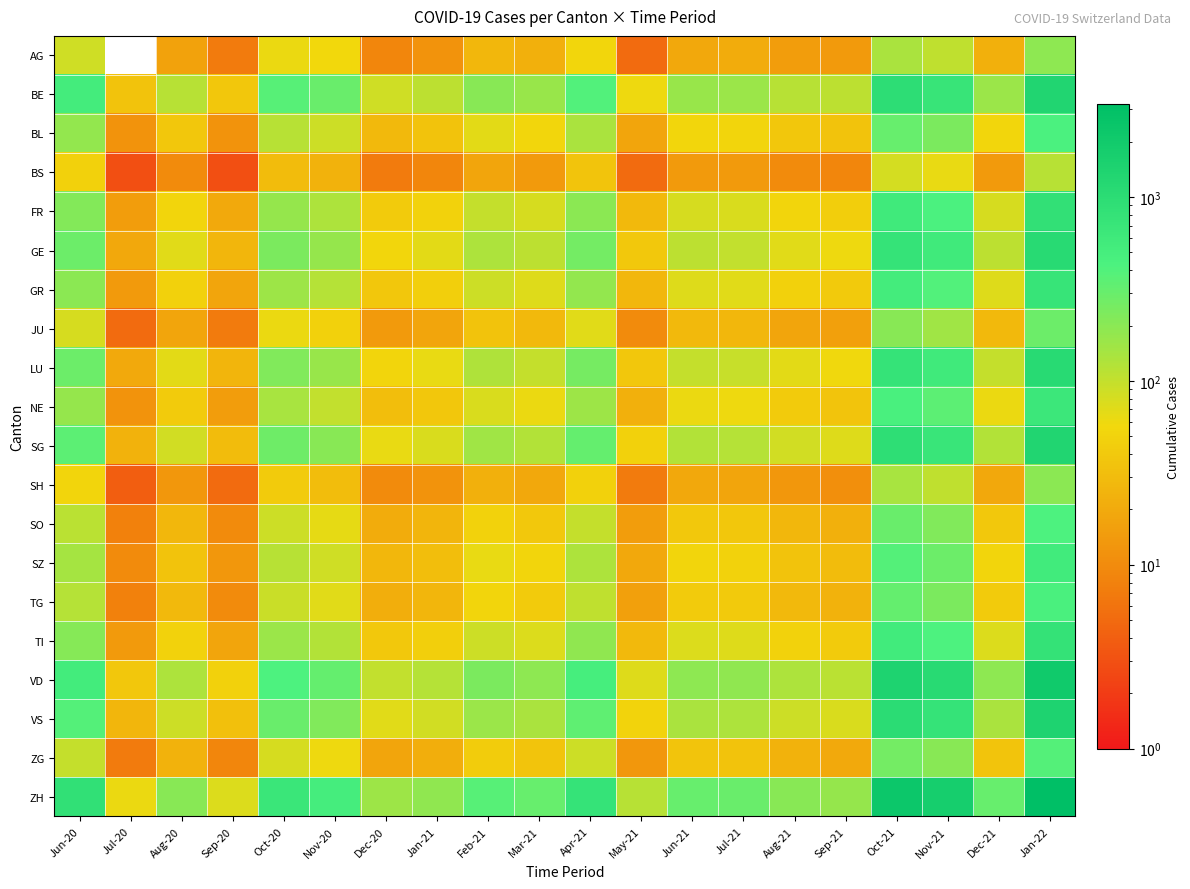

How many data points does each series have?

20